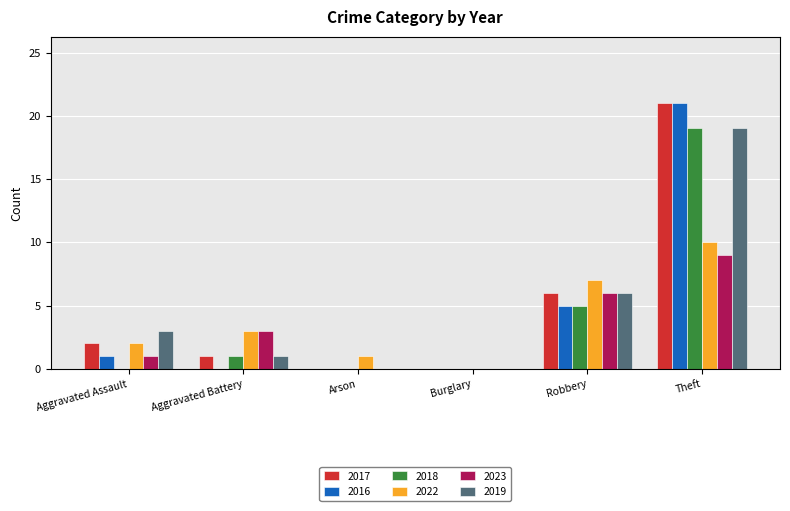

Are the bars horizontal?

No